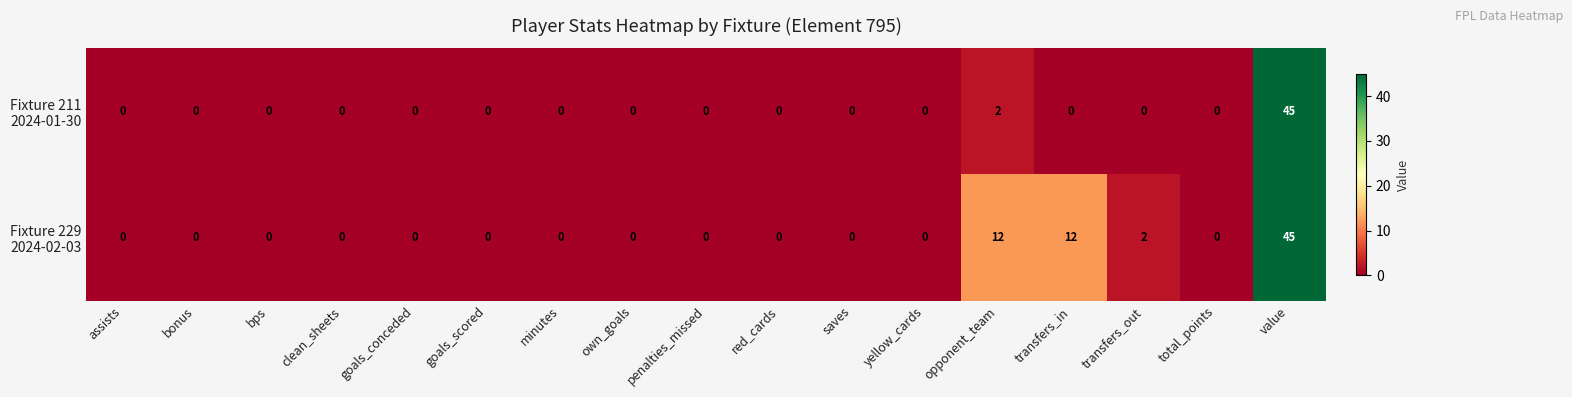

What is the difference between the highest and lowest values at opponent_team?

10